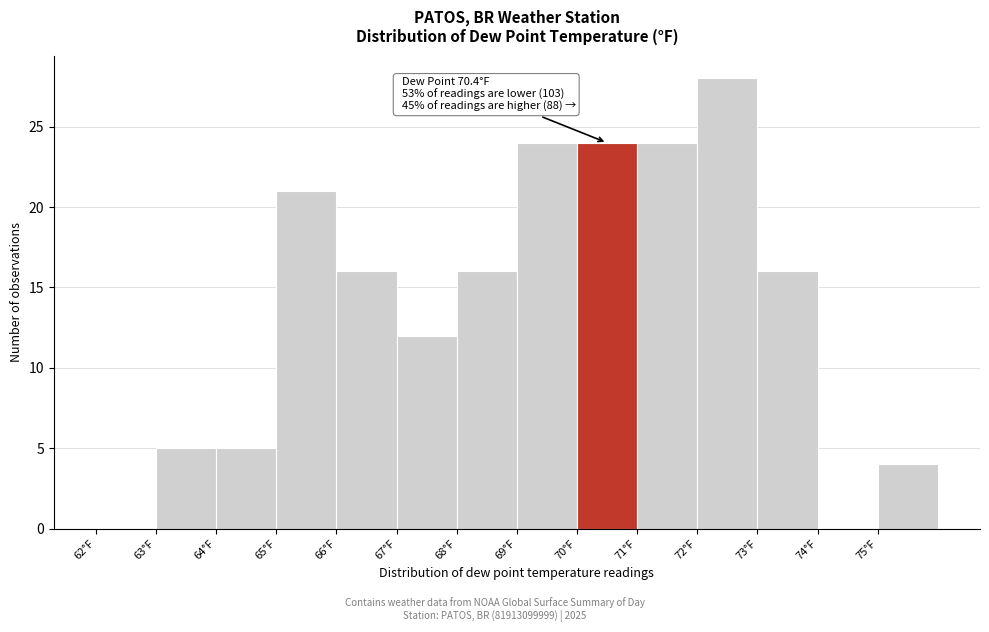

Over which range of the x-axis is the bar tallest?

72 to 73